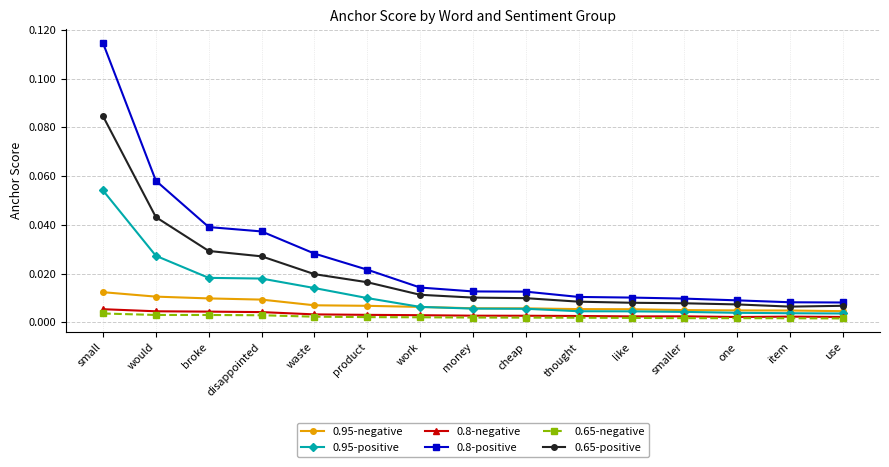

Which series has the largest total across all categories?

0.8-positive